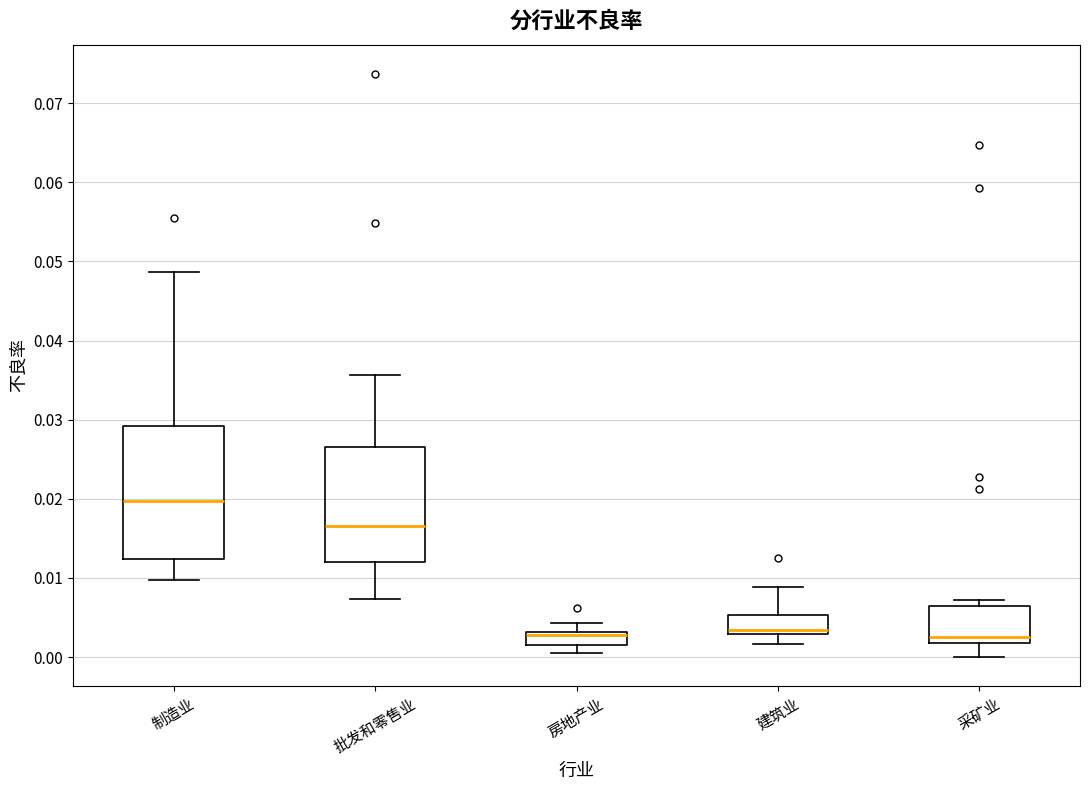

Where does the lower whisker of the box for 制造业 end on the y-axis? The values are not printed on the chart, so give them approximately, as read against the axis.

0.010